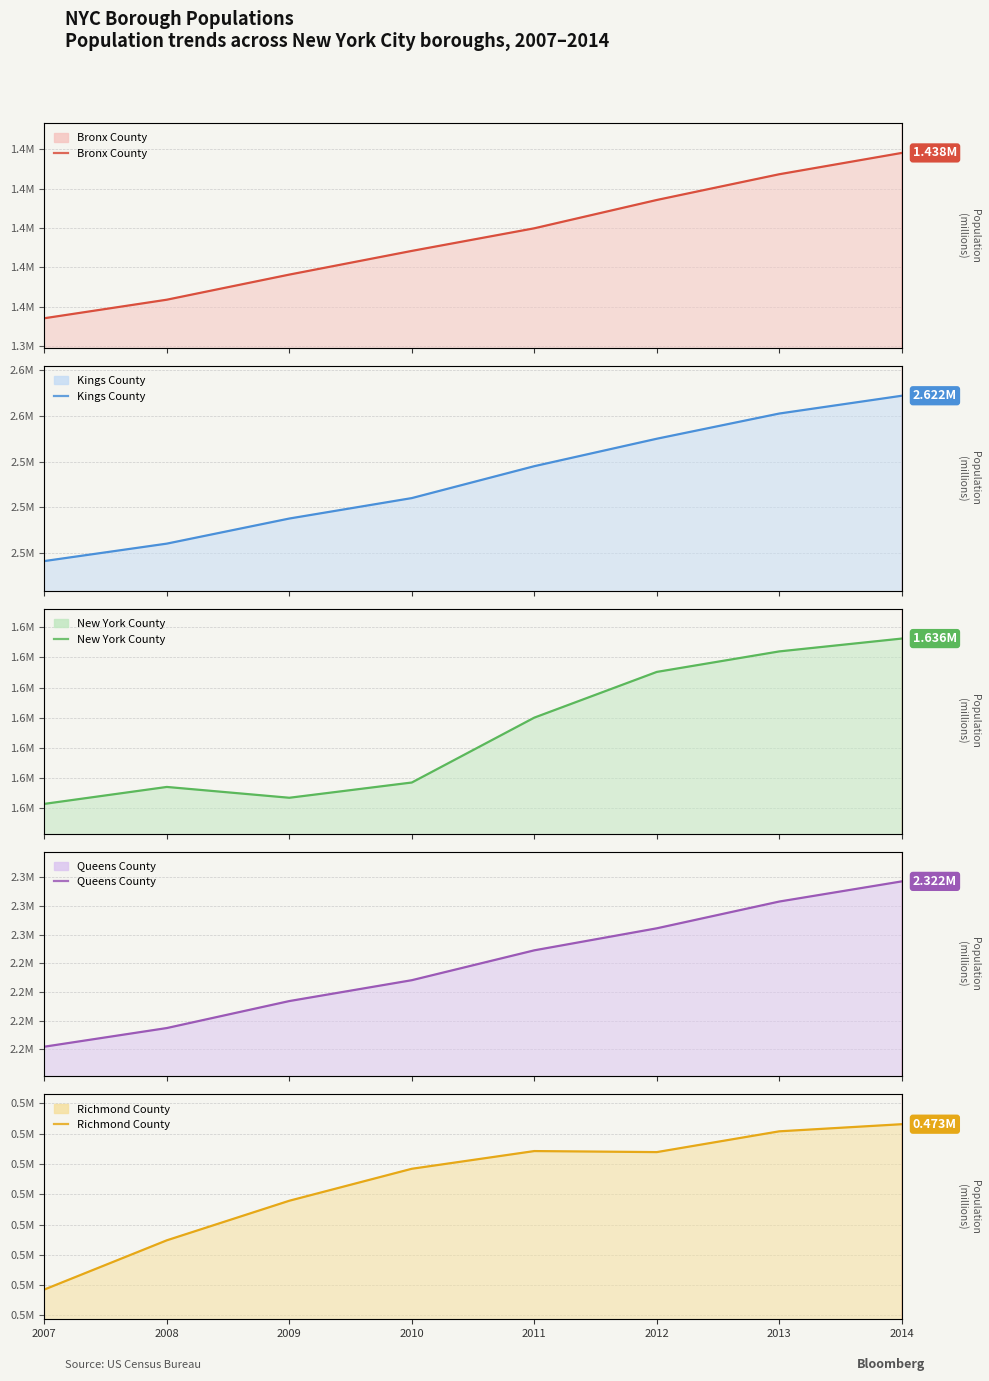

What is the approximate value of New York County at 2010?

1588494